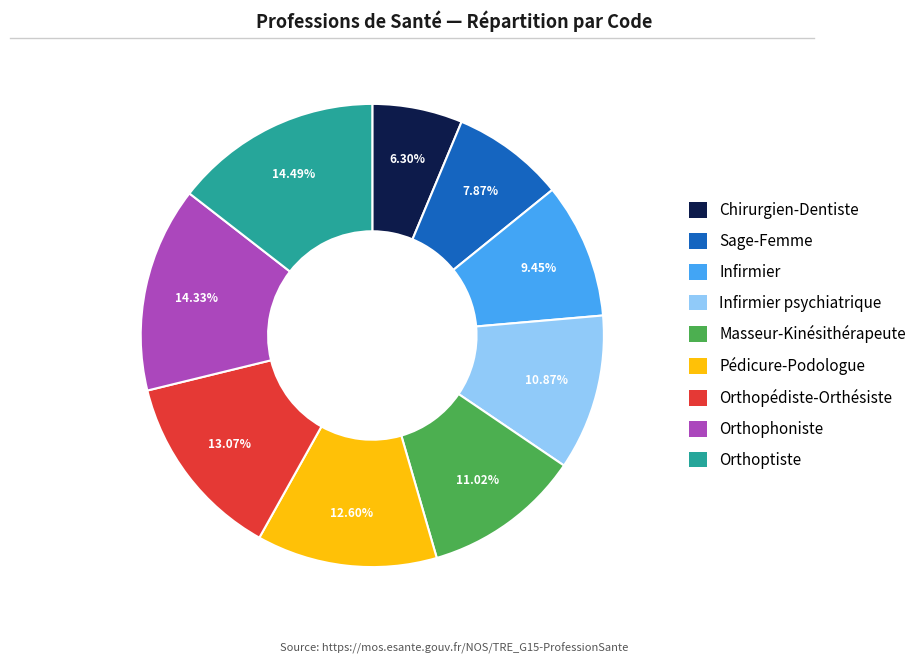

Which slice is the smallest?

Chirurgien-Dentiste